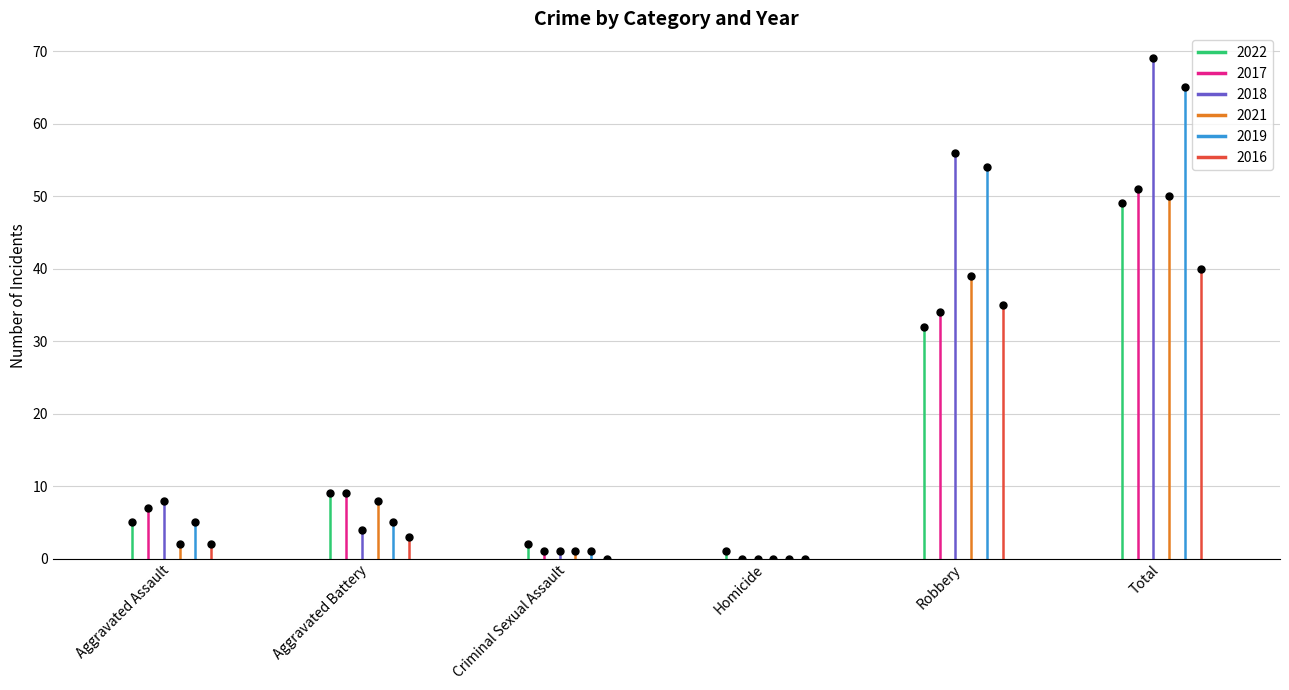

How many positive values does the 2019 series have?

5